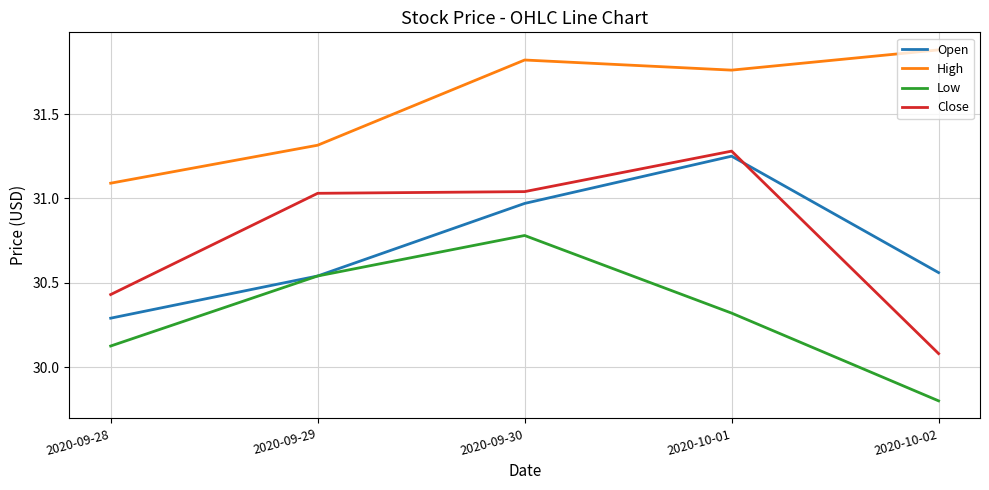

True or false: Open and High cross at least once.

False